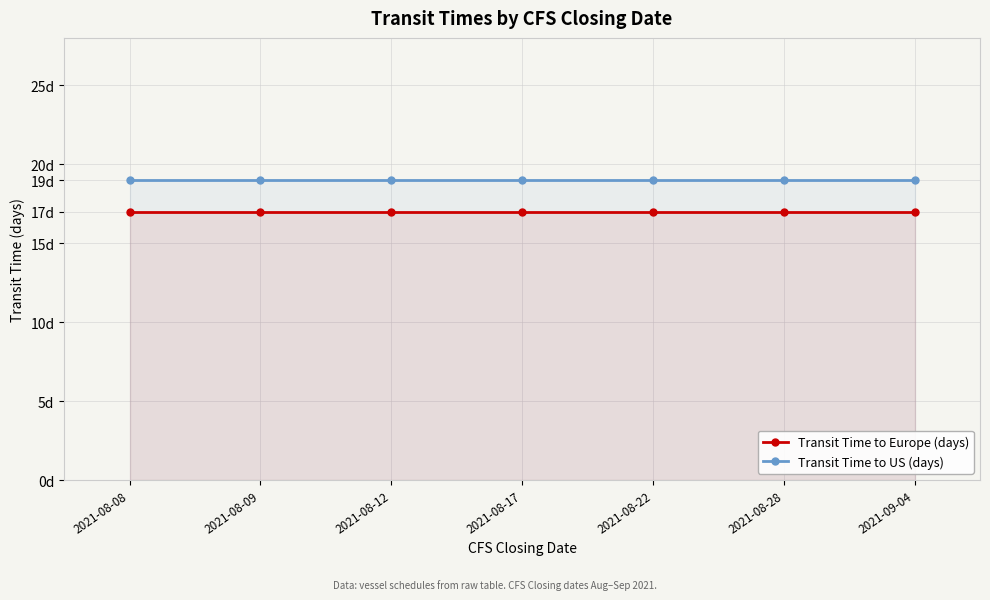

At 2021-08-17, list the series in order from smallest to largest.

Transit Time to Europe (days), Transit Time to US (days)